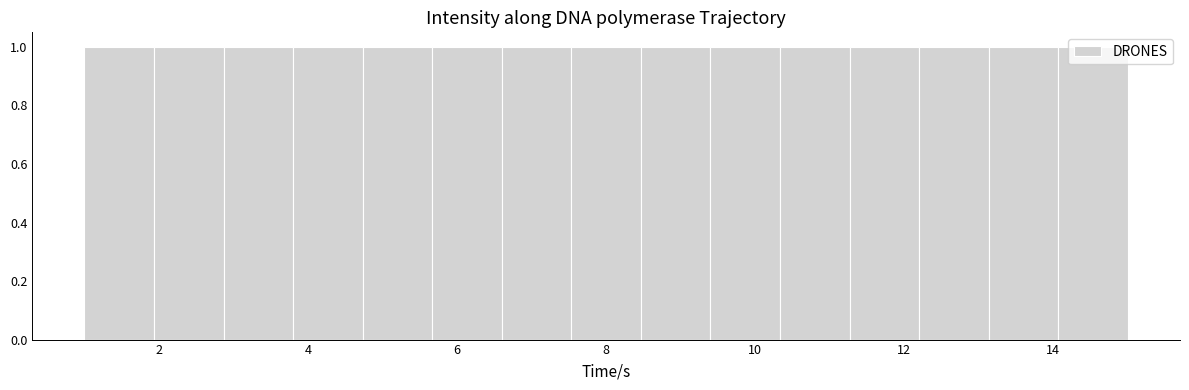

Reading left to right, list every bar in this chart as the range it spans on the x-axis followed by its height. Neither the bar edges nor the heights are printed on the chart, so give them approximately, as read against the axes.

1.0 to 2.0: 1
2.0 to 2.8: 1
2.8 to 3.8: 1
3.8 to 4.8: 1
4.8 to 5.6: 1
5.6 to 6.6: 1
6.6 to 7.6: 1
7.6 to 8.4: 1
8.4 to 9.4: 1
9.4 to 10.4: 1
10.4 to 11.2: 1
11.2 to 12.2: 1
12.2 to 13.2: 1
13.2 to 14.0: 1
14.0 to 15.0: 1